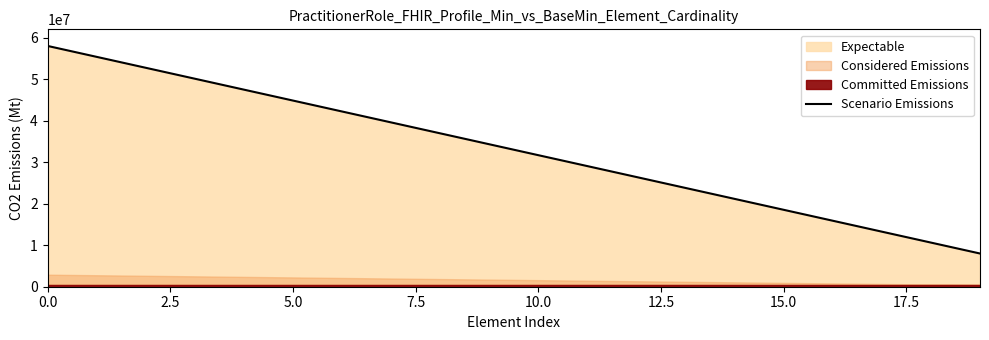

What is the change in value from 9 to 12?

-7894736.8